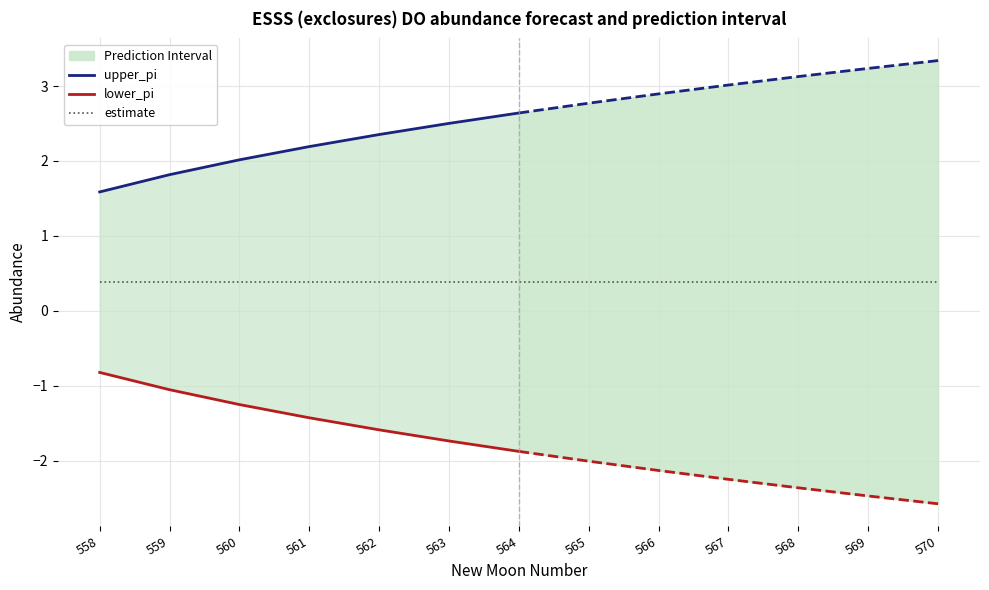

Which category has the lowest value across all series?

570